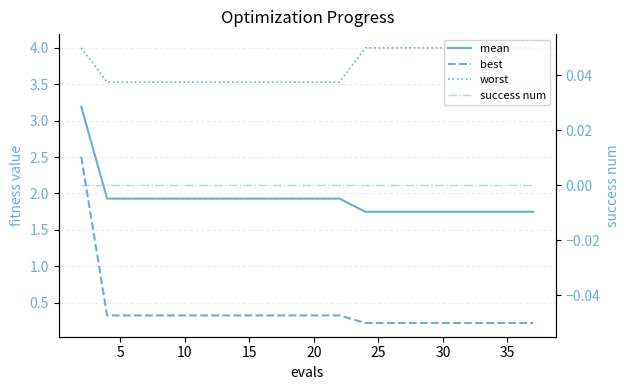

Which series has the largest range (max minus min)?

best